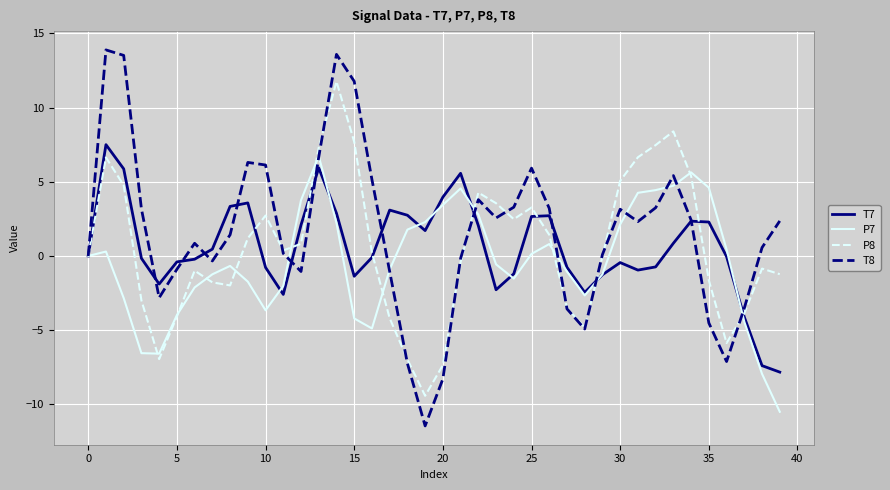

In P7, how many points are lower than both neighbors (excluding endpoints)?

5